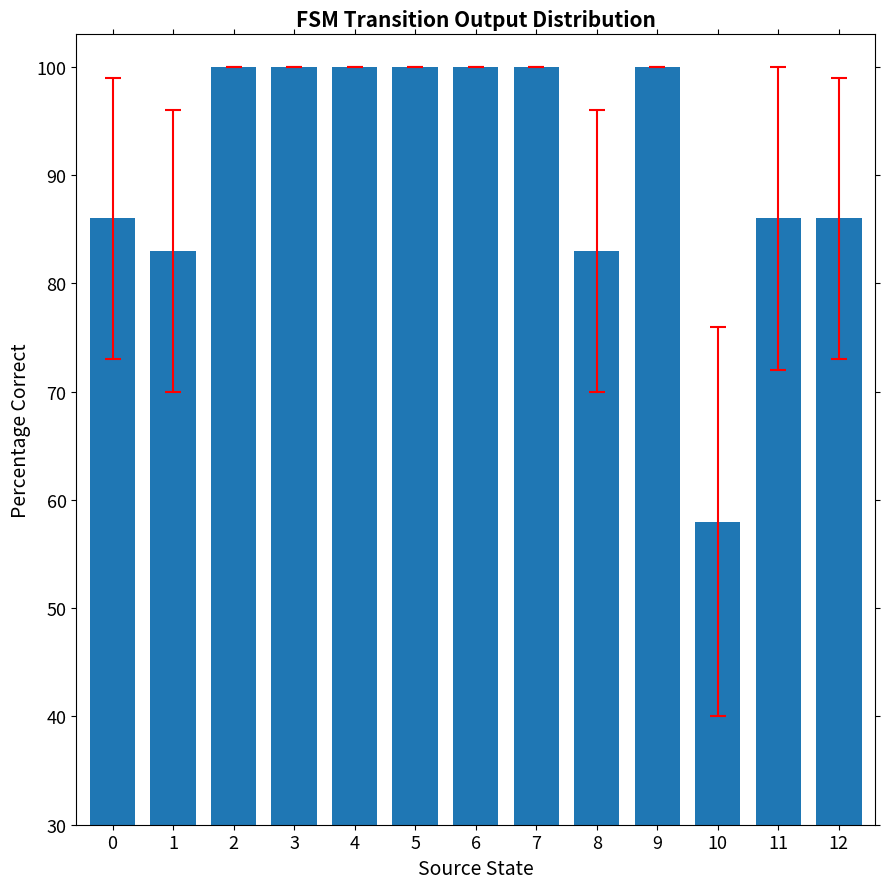

What is the difference between the second highest and second lowest values?

17